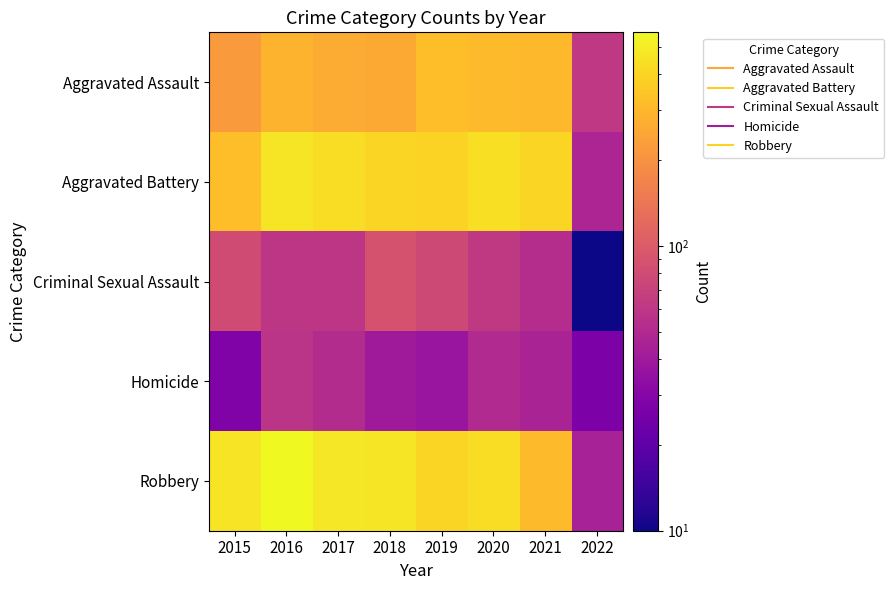

How many categories are shown in the chart?

8